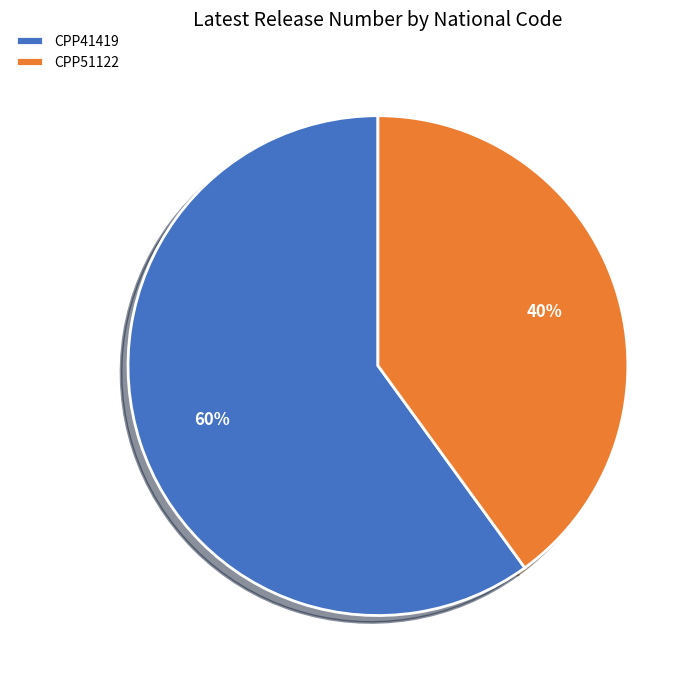

To the nearest percent, what is the combined percentage of CPP51122 and CPP41419?

100%